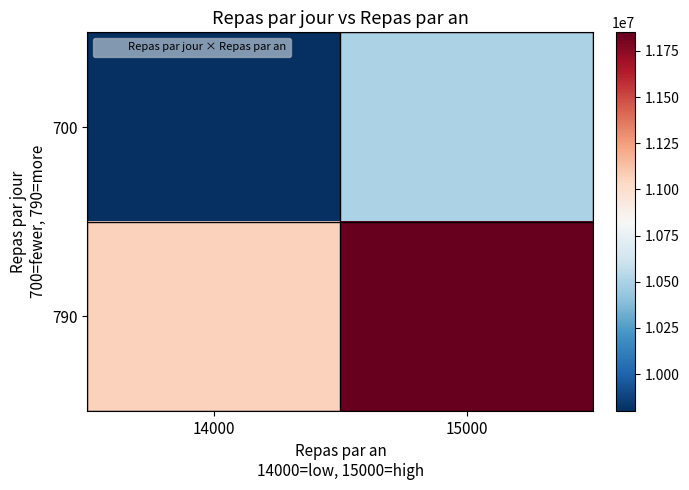

Rank the series by their average value, from lowest to highest.

700, 790